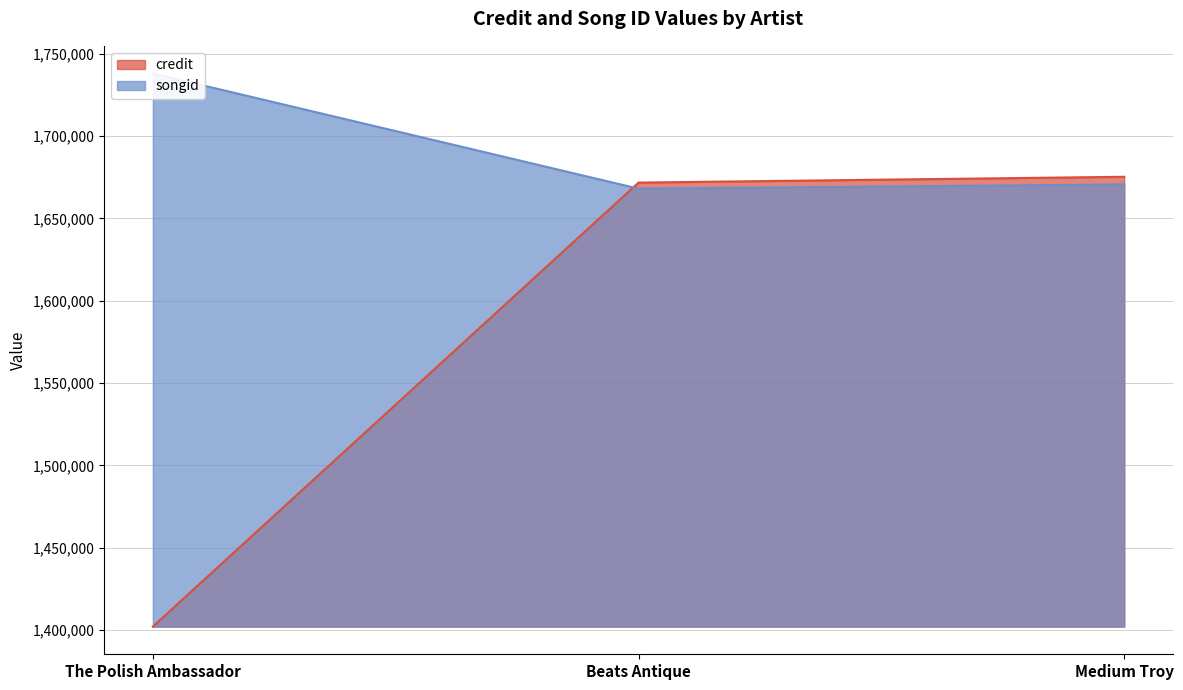

Which label corresponds to the largest value in the chart?

The Polish Ambassador